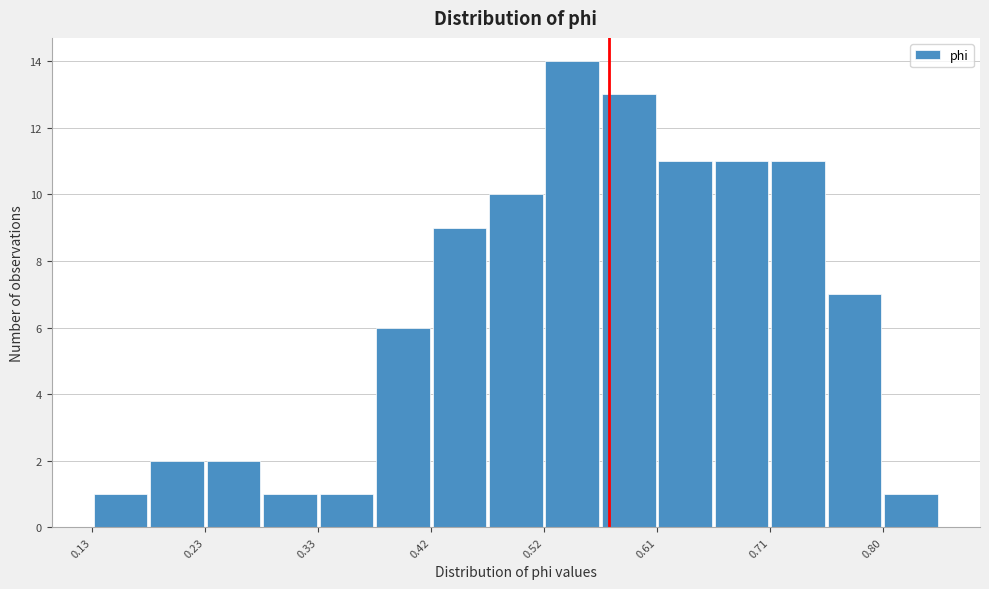

Over which range of the x-axis is the bar tallest?

0.52 to 0.56